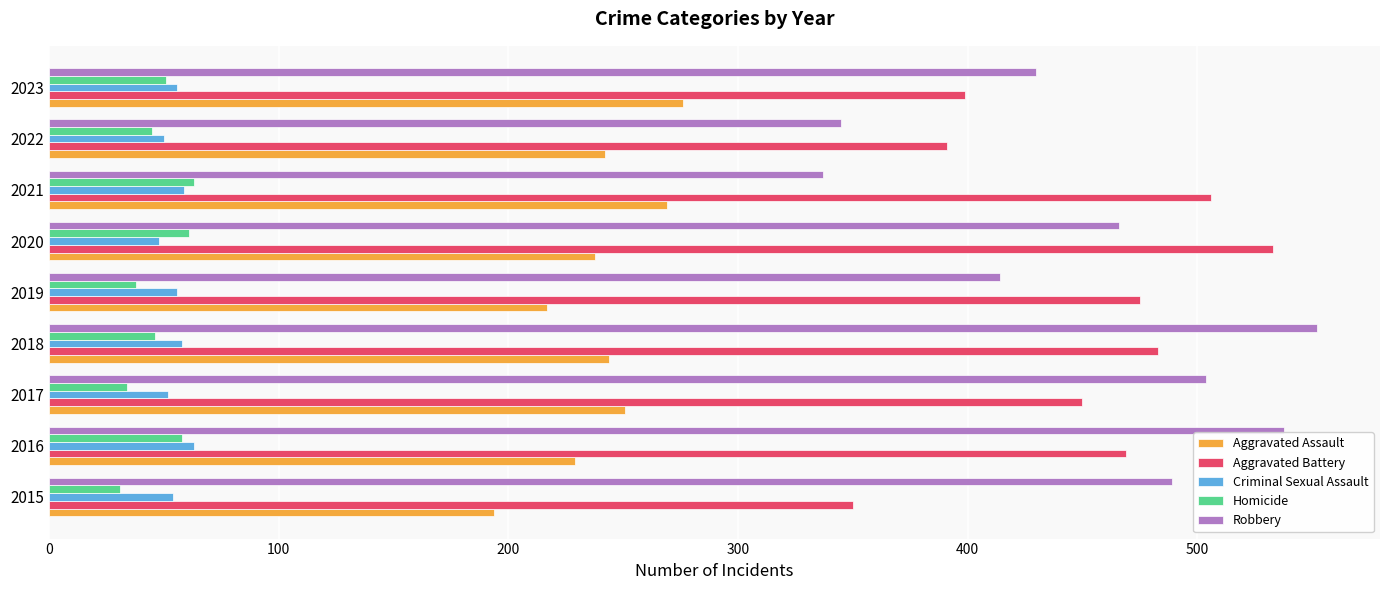

What is the average value of the Criminal Sexual Assault series?

55